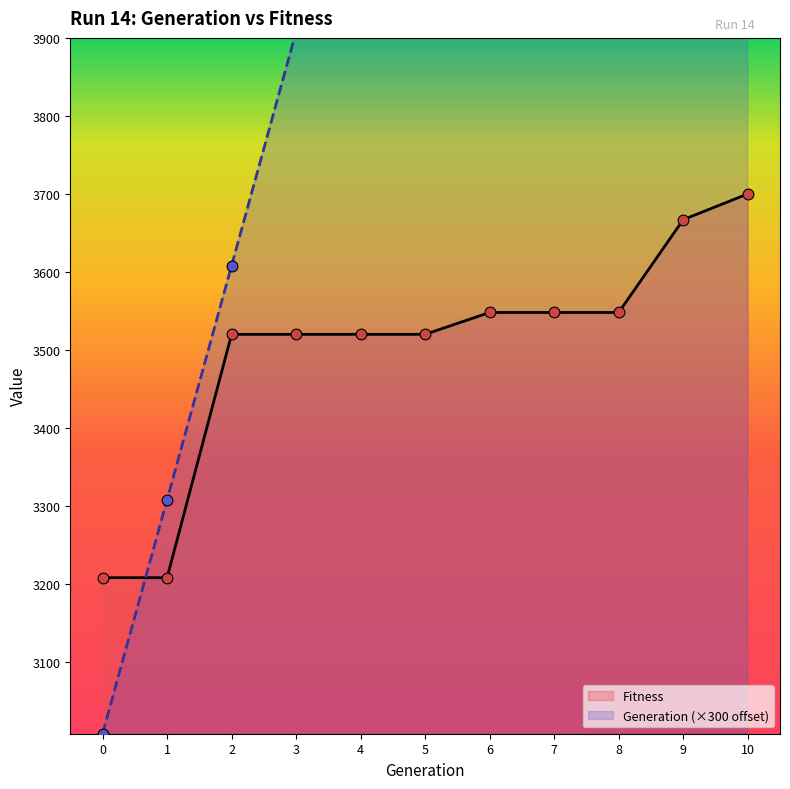

Which series has the widest spread of Y values?

Generation